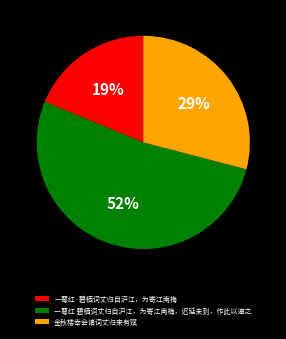

Between 金秋楼幸会诸词丈归来有赋 and 一萼红·碧栖词丈归自沪江，为寄江南梅, which is larger?

金秋楼幸会诸词丈归来有赋